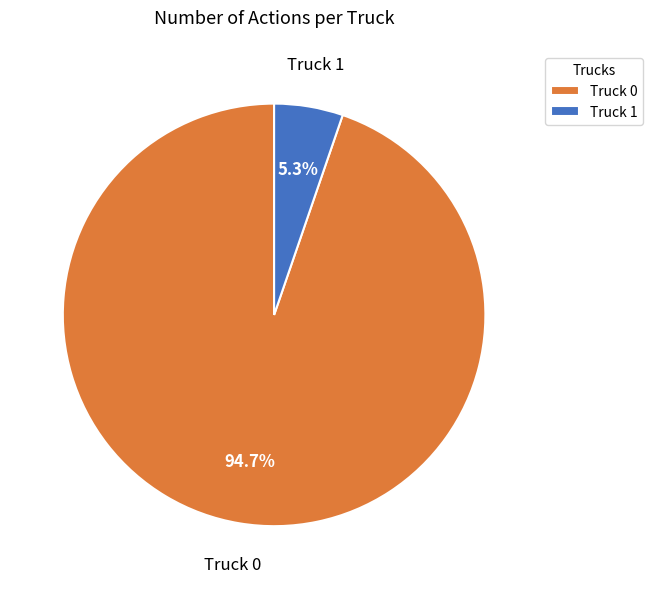

True or false: Truck 0 accounts for 95% of the total.

True